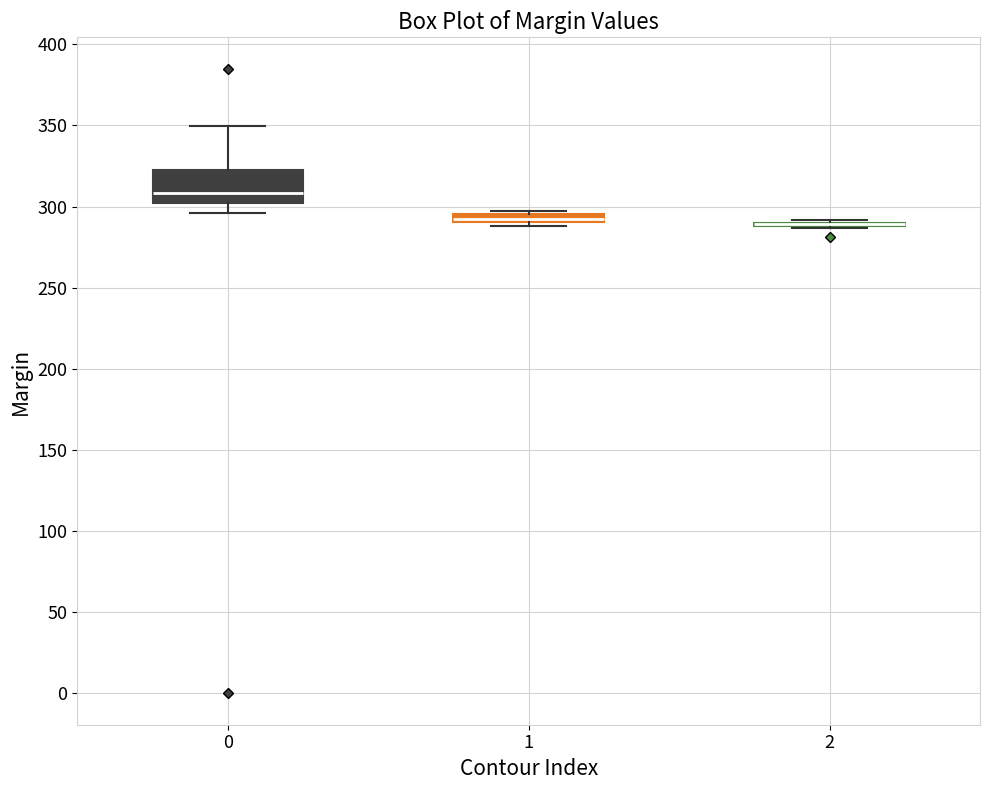

Which box is the tallest, from its lower edge to its upper edge?

0